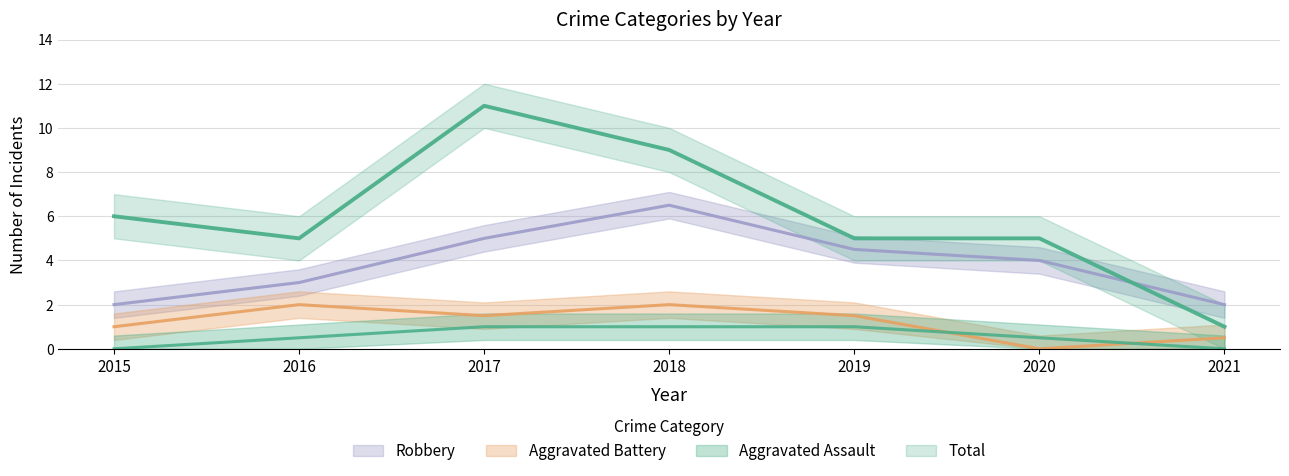

True or false: Aggravated Battery and Total cross at least once.

False